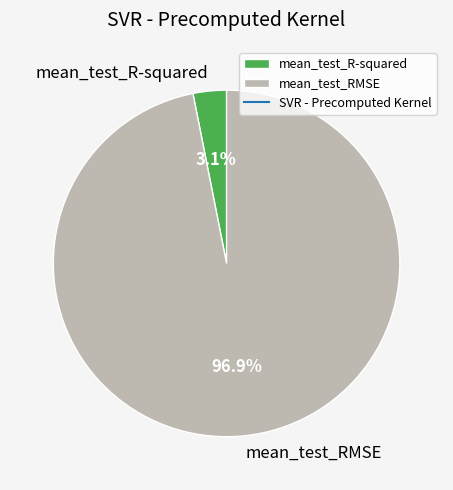

To the nearest percent, what portion does mean_test_R-squared represent?

3%